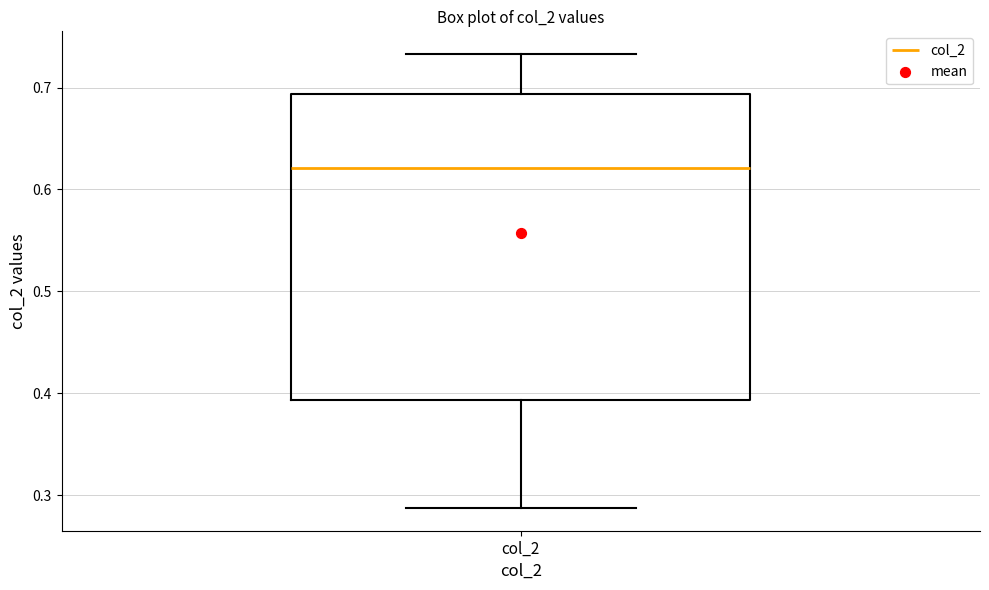

Read this box plot against the y-axis: the position of the median line, the range covered by the box, and the ends of both whiskers. The values are not printed on the chart, so give them approximately, as read against the axis.

median 0.62, box 0.39 to 0.69, whiskers 0.29 to 0.73